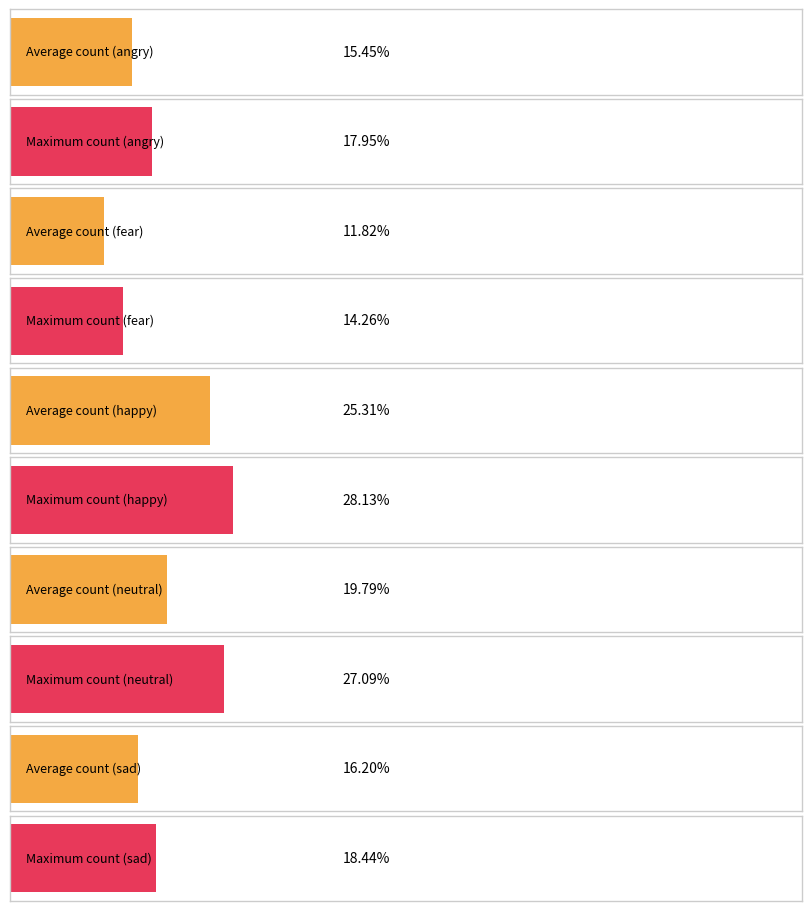

The value of happy at fear is 118. True or false?

False